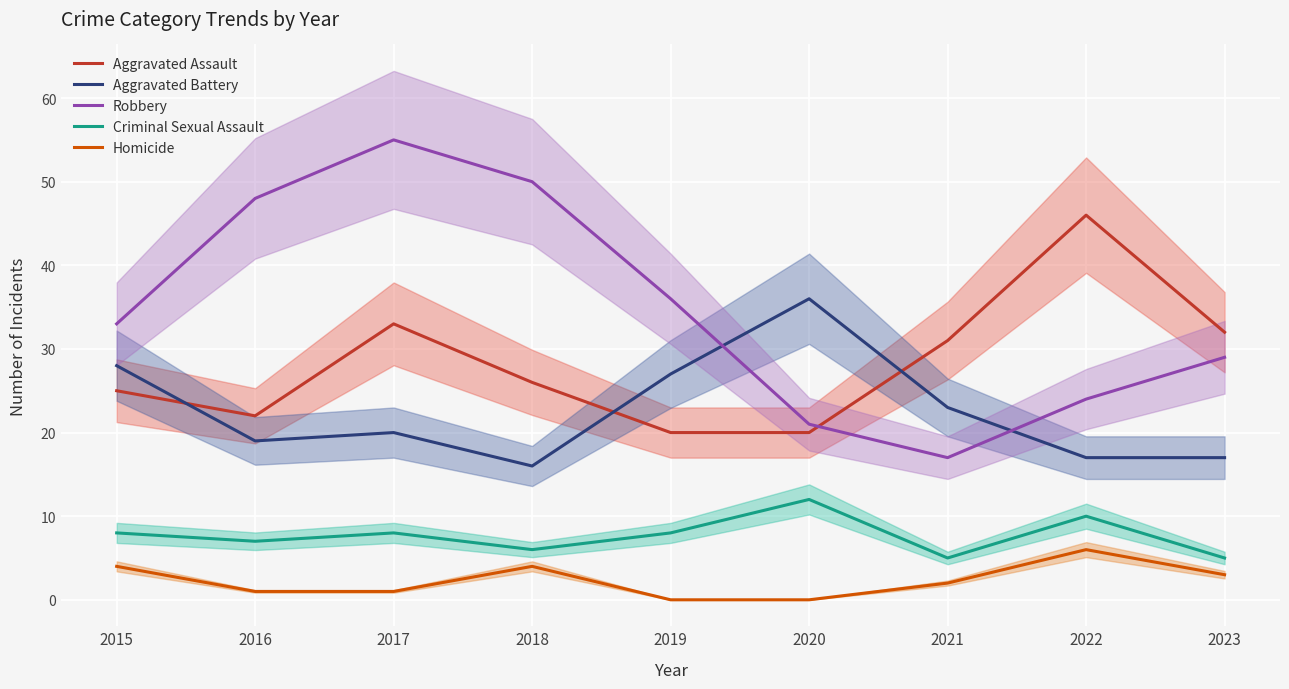

What is the maximum value shown in the chart?

55